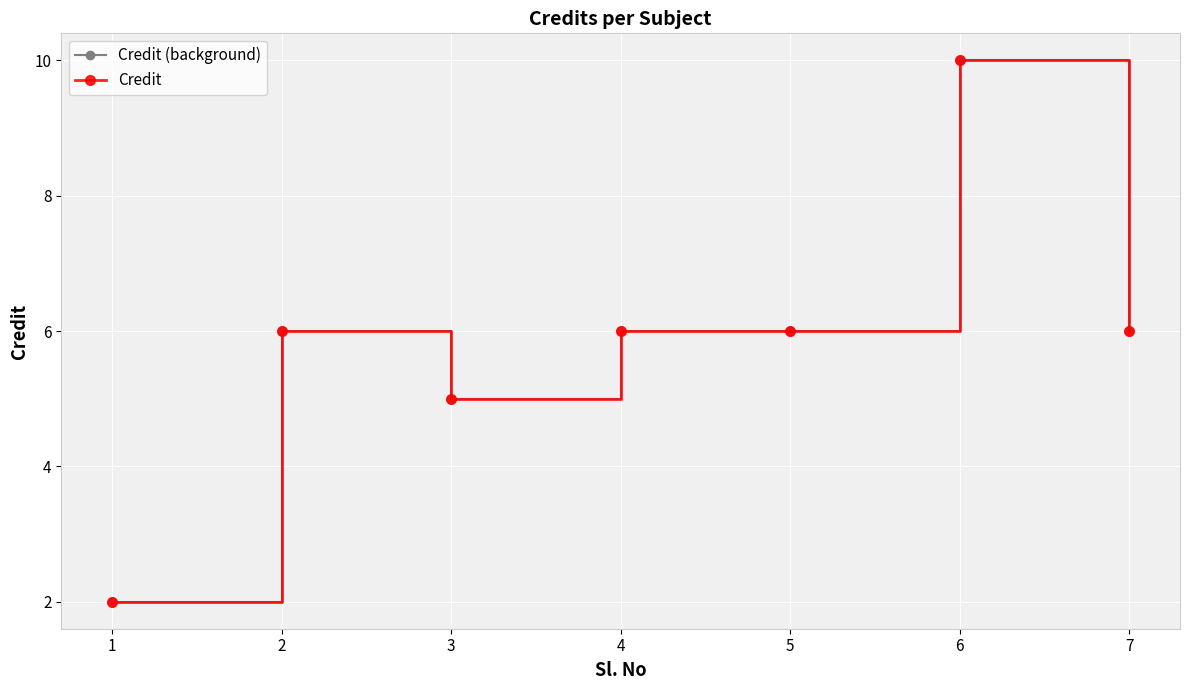

Is the value of Credit at 6 greater than the value of Credit (background) at 4?

Yes